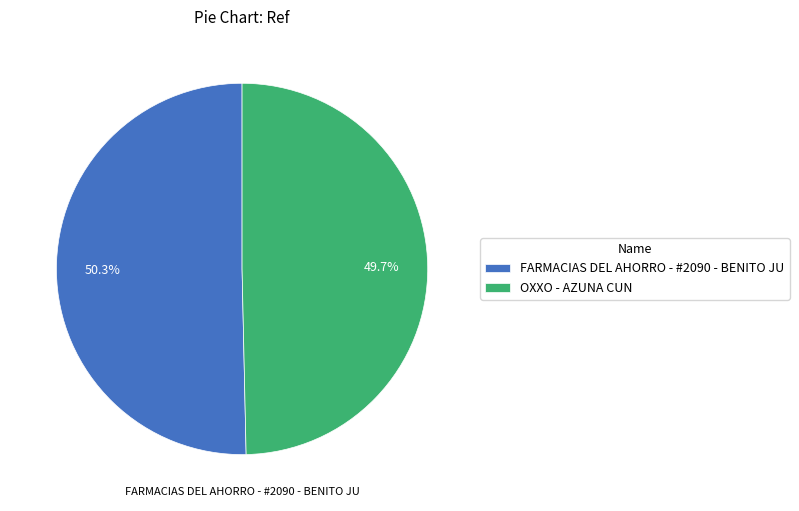

Do OXXO - AZUNA CUN and FARMACIAS DEL AHORRO - #2090 - BENITO JU together represent more than half of the pie?

Yes